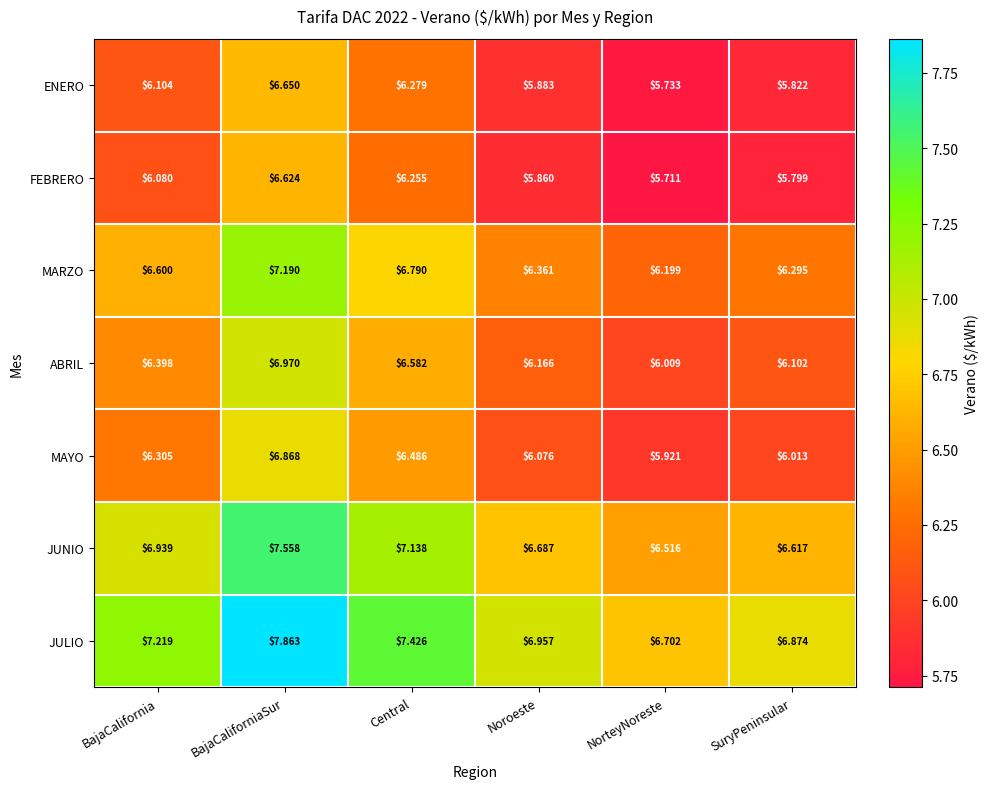

Which category has the lowest value across all series?

NorteyNoreste